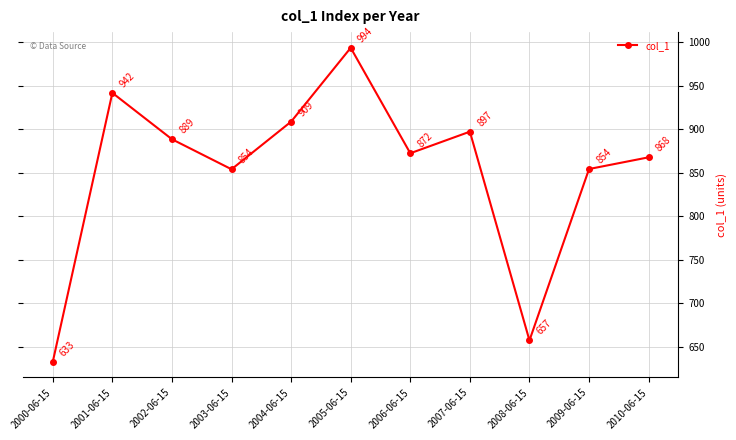

What is the label of the 8th point from the left?

2007-06-15